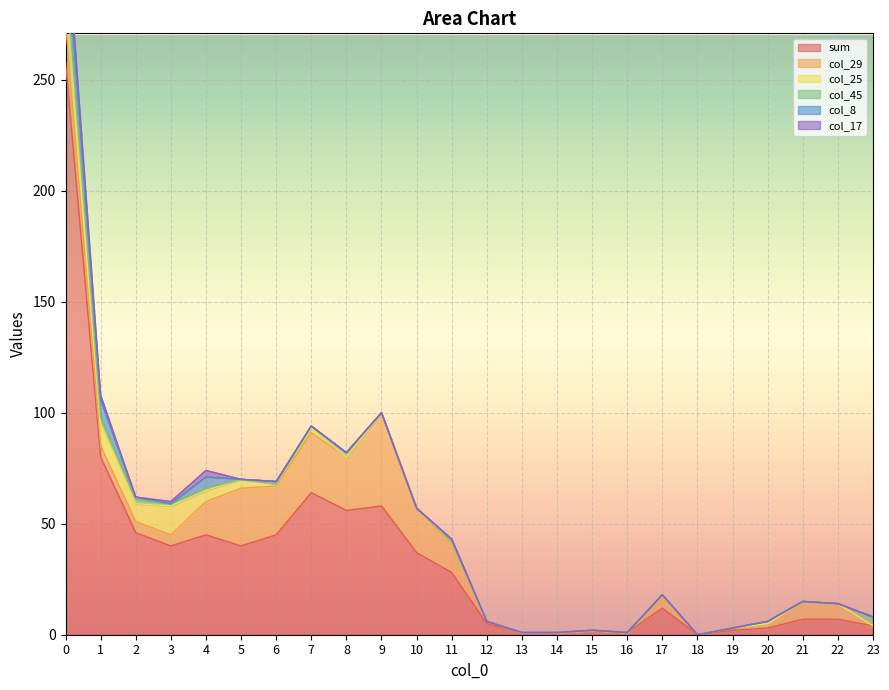

List the series in order of their peak value, highest first.

sum, col_29, col_25, col_8, col_17, col_45